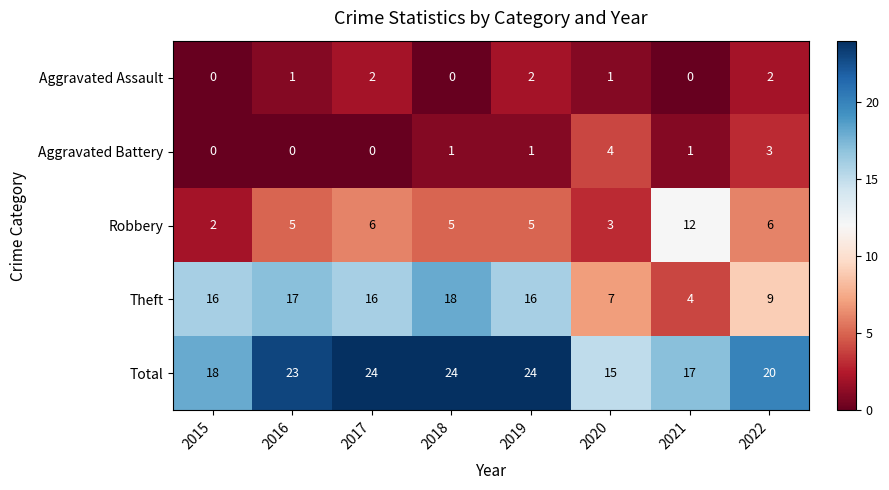

List the series in order of their peak value, lowest first.

Aggravated Assault, Aggravated Battery, Robbery, Theft, Total